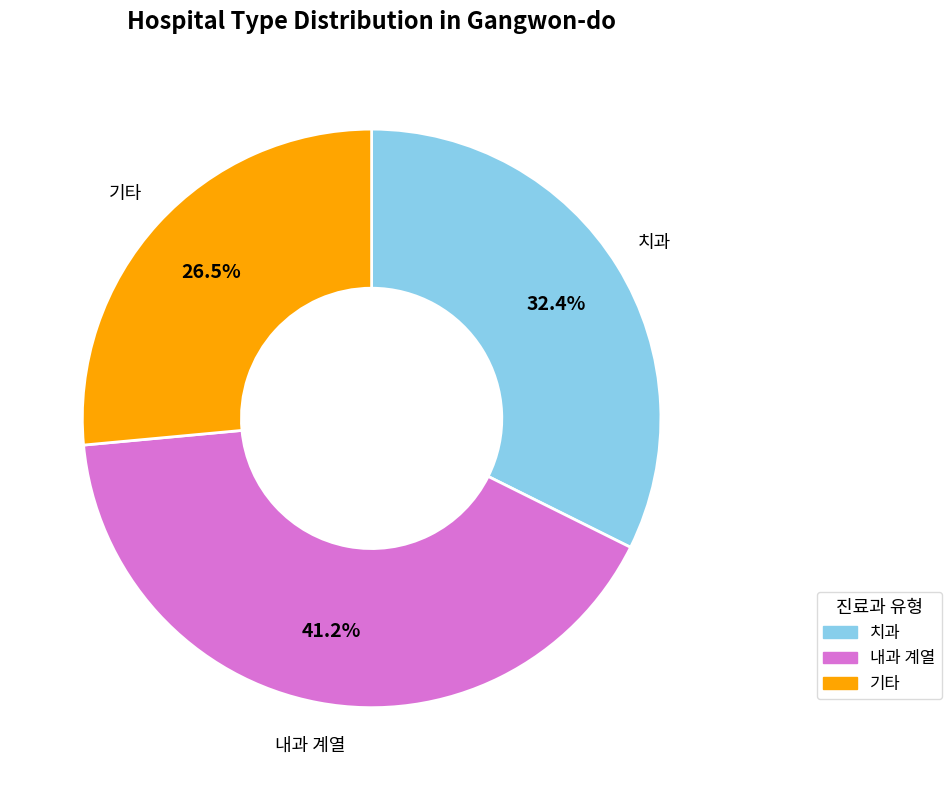

Is there any slice that represents more than half of the pie?

No